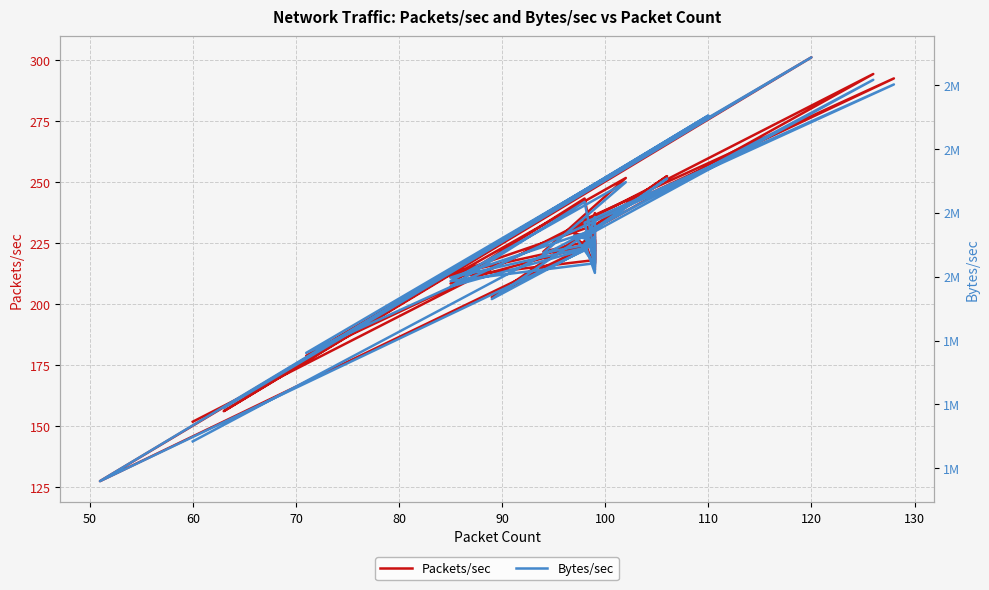

List the series in order of their overall mean, lowest first.

Packets/sec, Bytes/sec